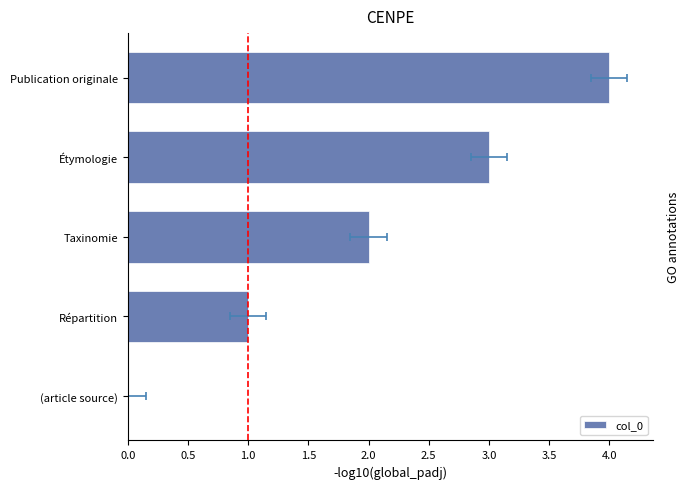

True or false: the data shows 6 at Publication originale.

False